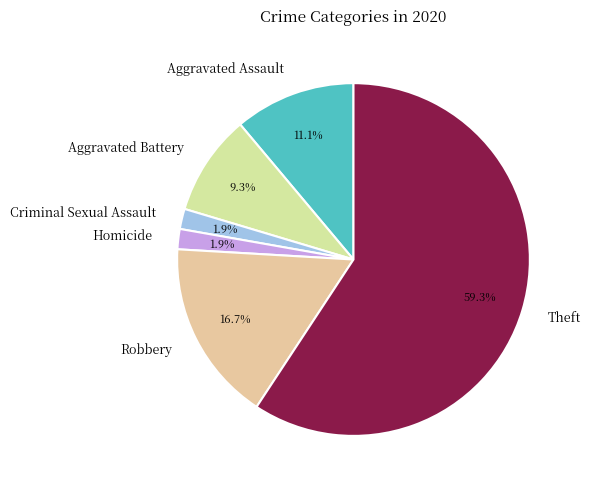

What is the majority slice?

Theft